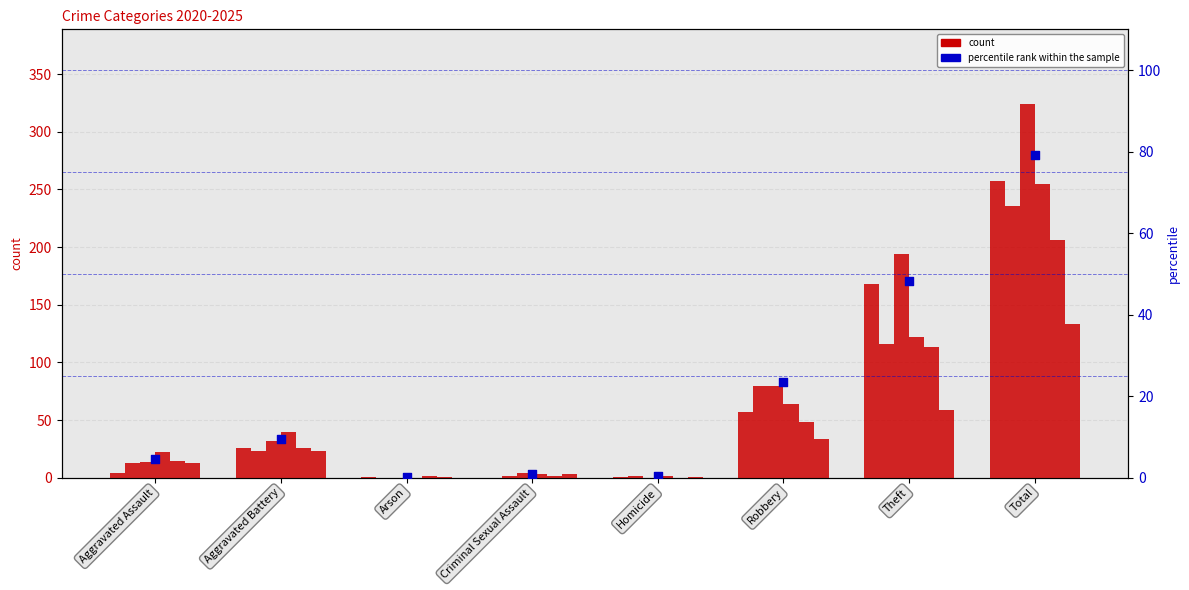

Approximately how many times larger is the value at Total compared to Theft?

1.6